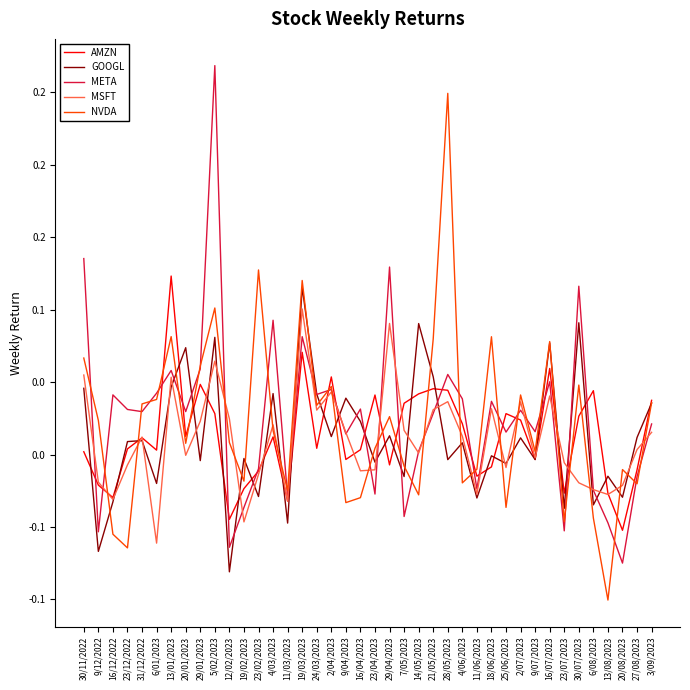

Where is the first local minimum for GOOGL?

9/12/2022